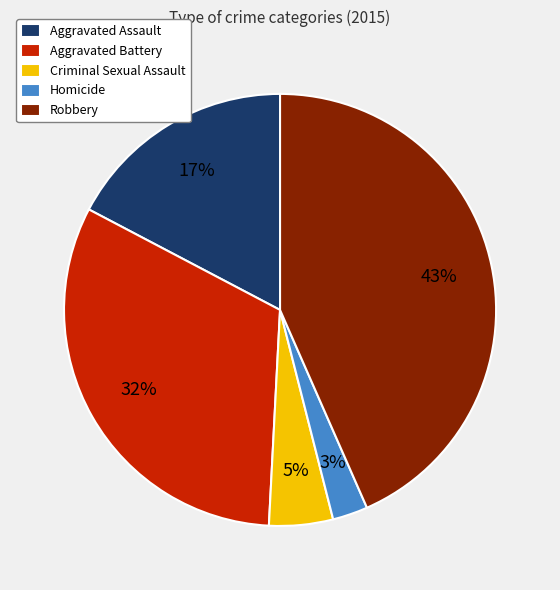

Which category has the biggest portion of the pie?

Robbery